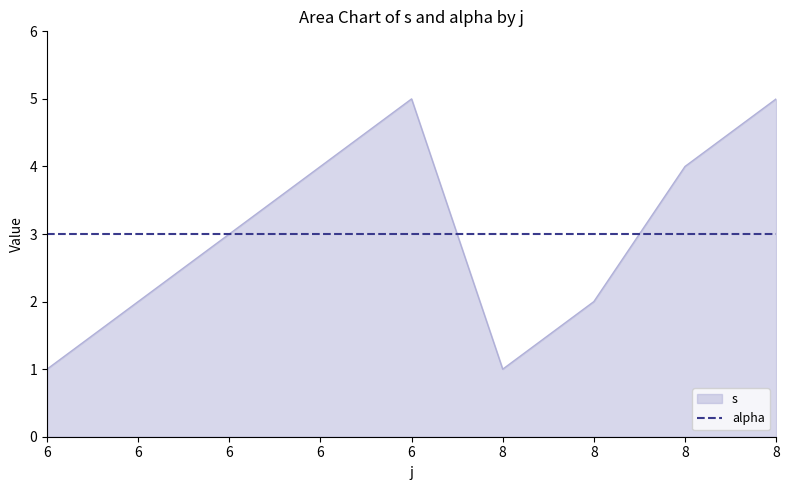

Reading right to left, extract all data points from this chart.

5	4	2	1	5	4	3	2	1